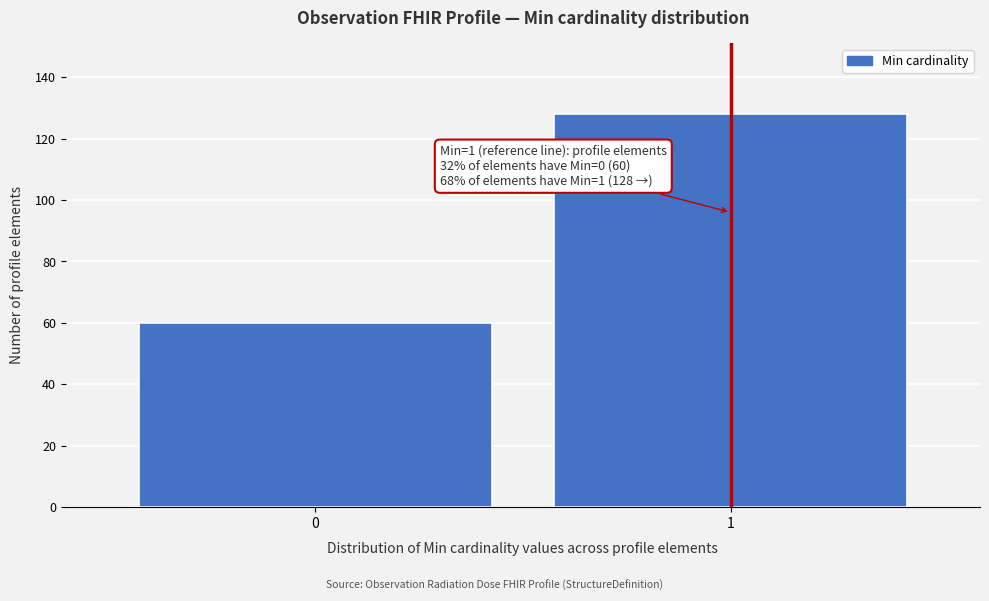

Reading left to right, extract all data points from this chart.

60	128